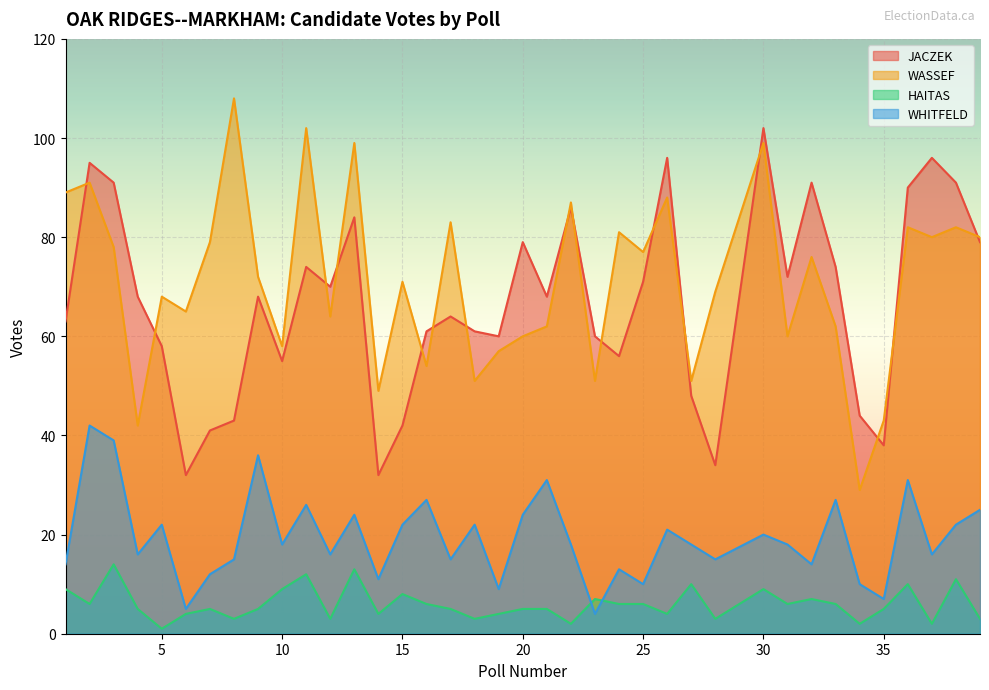

Where do HAITAS and WHITFELD first cross each other?

22 and 23